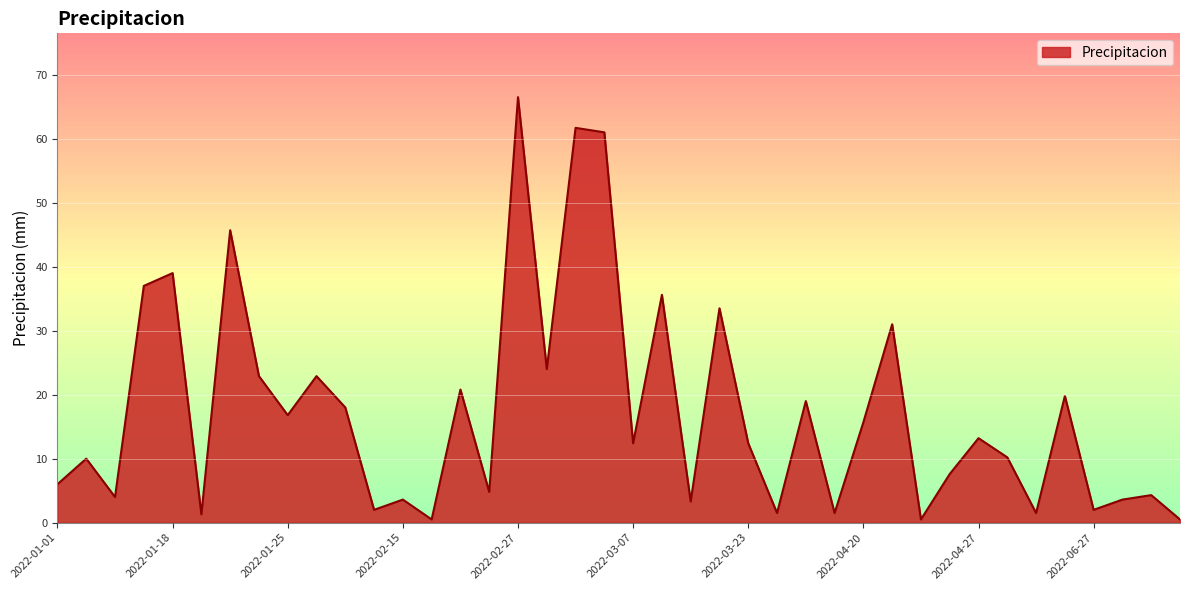

How many lines are shown in the chart?

1